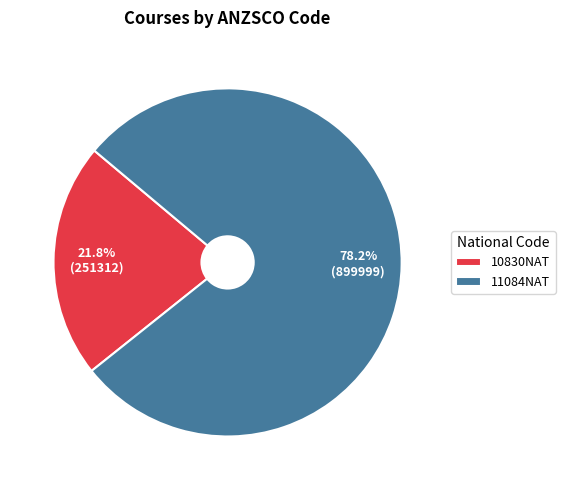

Count the number of slices in the pie.

2